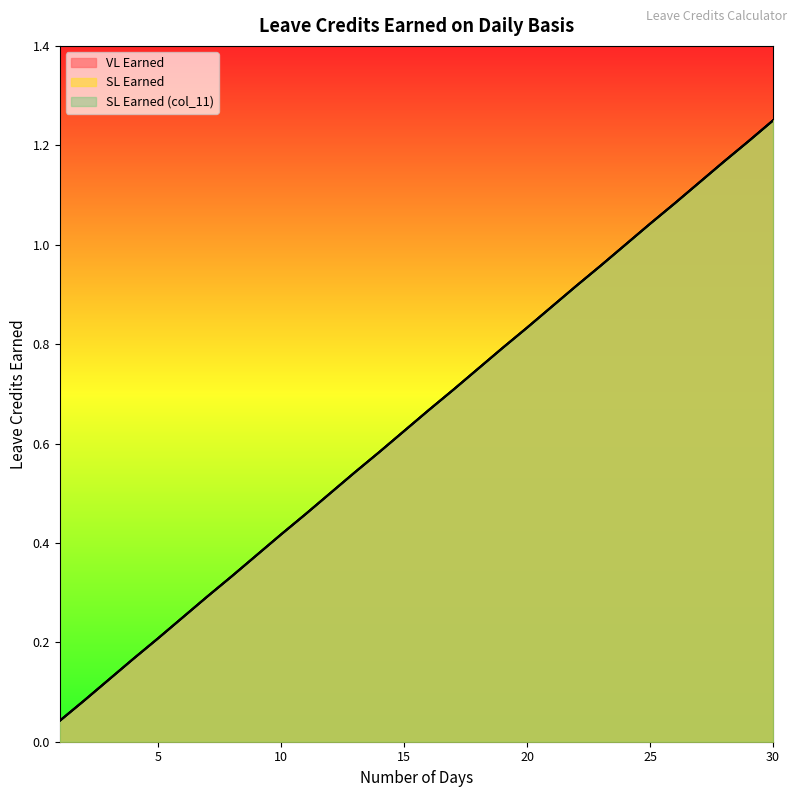

What is the total value across all series at 16?

2.0